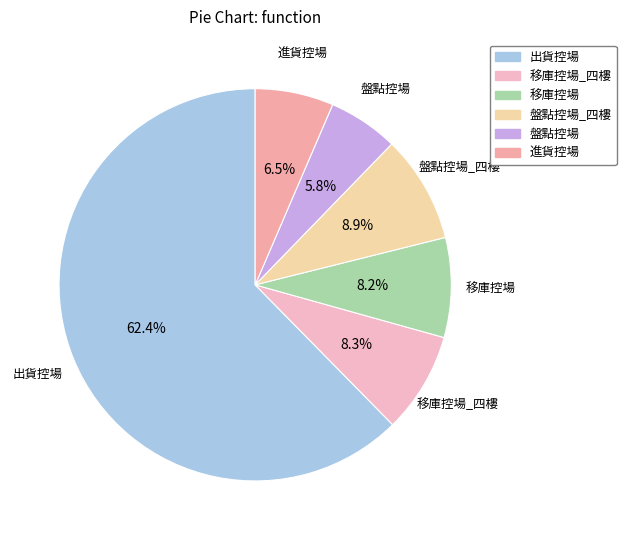

Combined, do 進貨控場 and 盤點控場 account for over 50%?

No